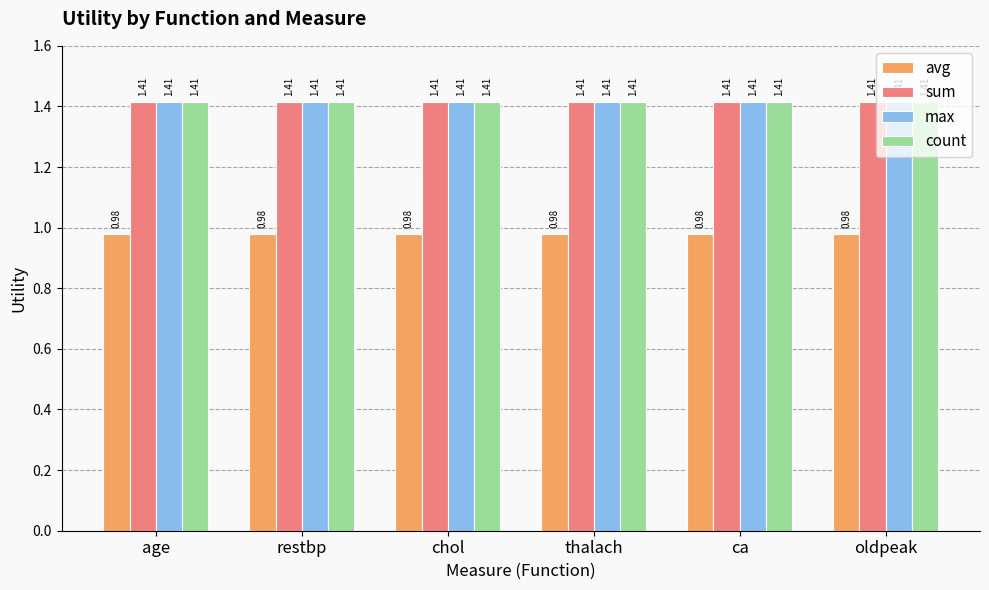

What is the spread (max minus min) of values at age?

0.4